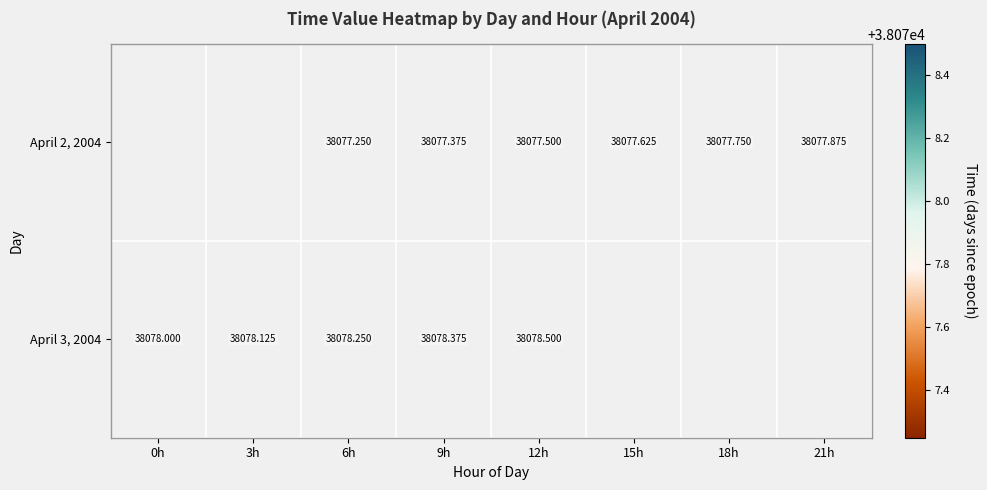

At which label does April 2, 2004 first exceed 38077?

6h